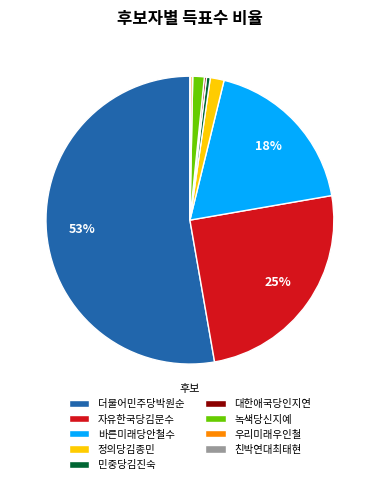

To the nearest percent, what is the average slice percentage?

11%